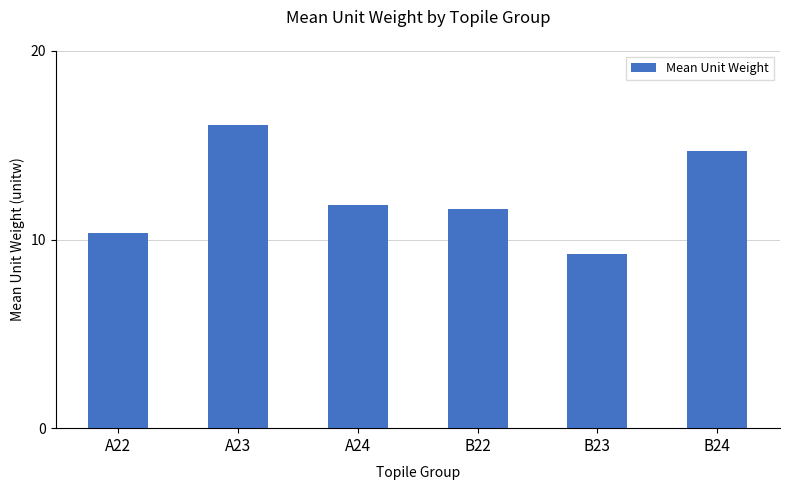

What is the ratio of the value at B24 to the value at B22?

1.3